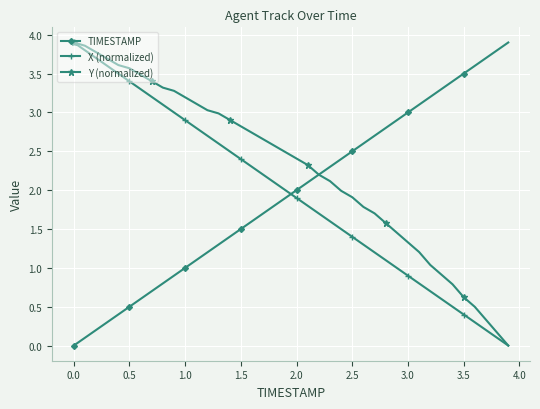

How many categories are shown in the chart?

40